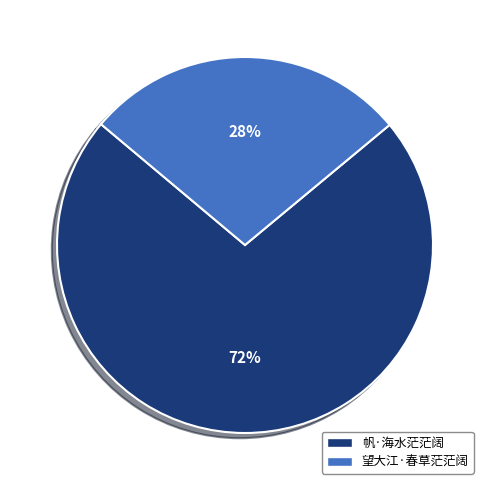

What is the ratio of the value at 帆·海水茫茫阔 to the value at 望大江·春草茫茫阔?

2.6